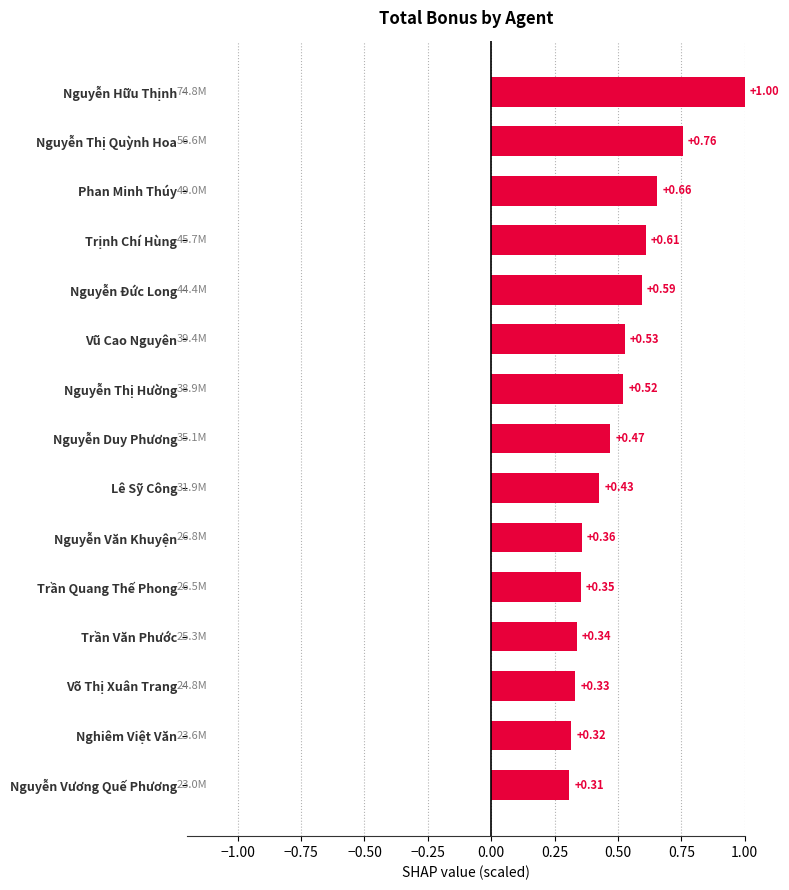

What is the change in value from Lê Sỹ Công to Nguyễn Thị Quỳnh Hoa?

+0.3